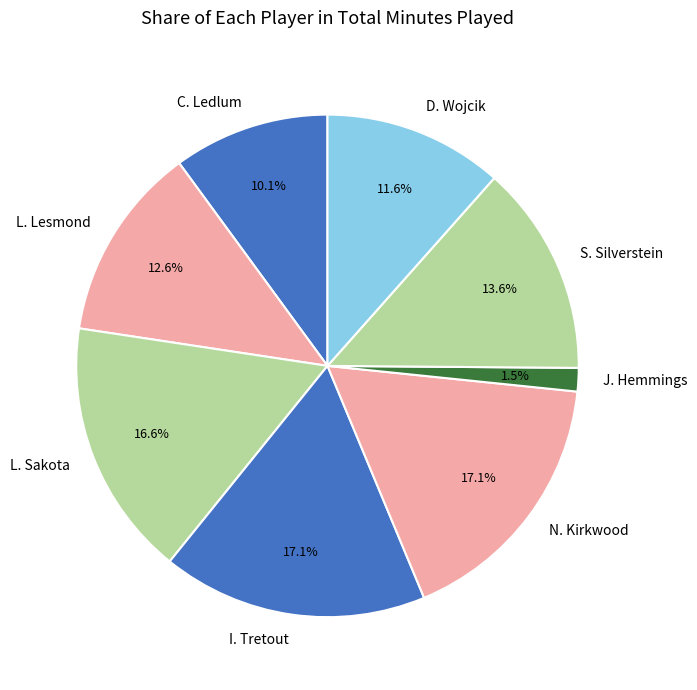

Approximately how many times larger is the value at S. Silverstein compared to L. Lesmond?

1.1